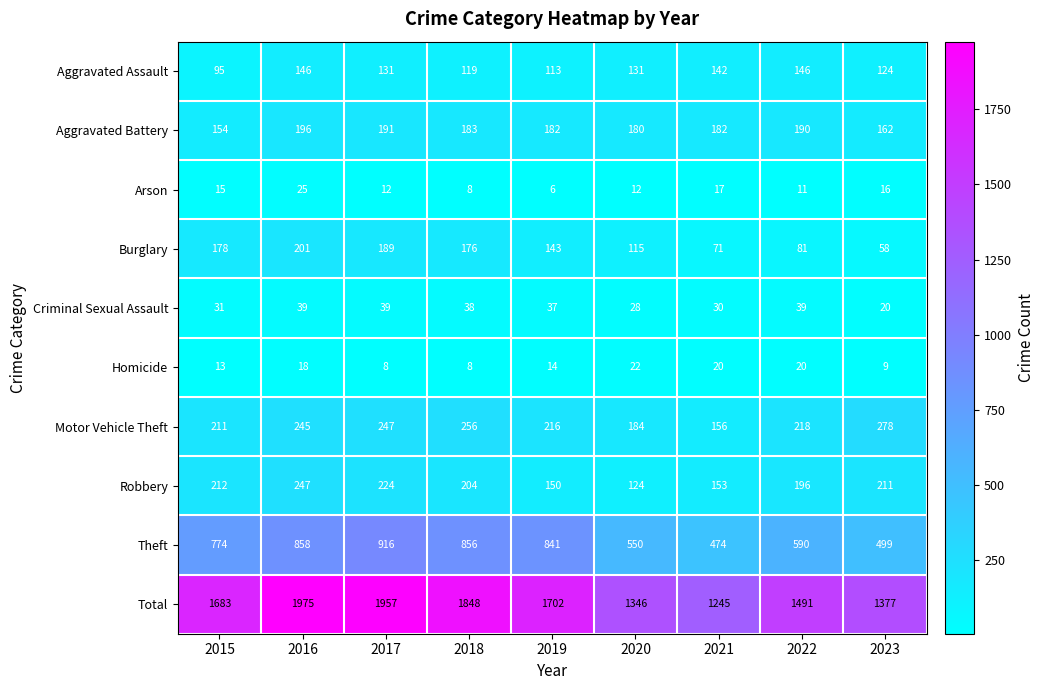

How many data points in Theft are less than 774?

4